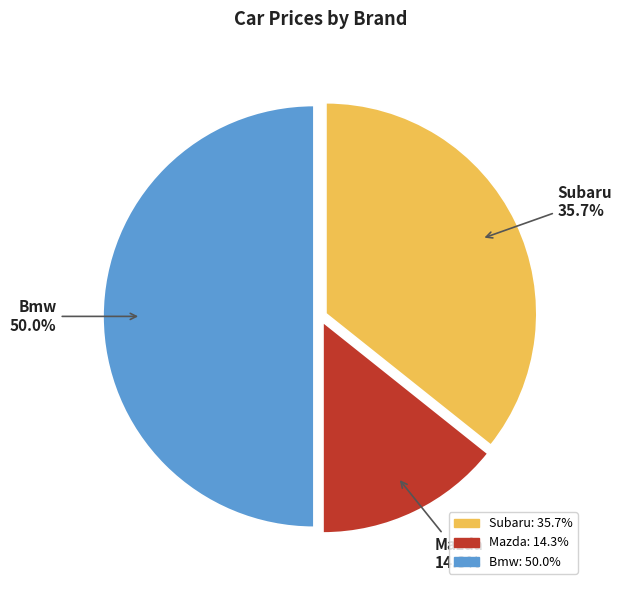

Rank the categories by value from highest to lowest.

Bmw, Subaru, Mazda